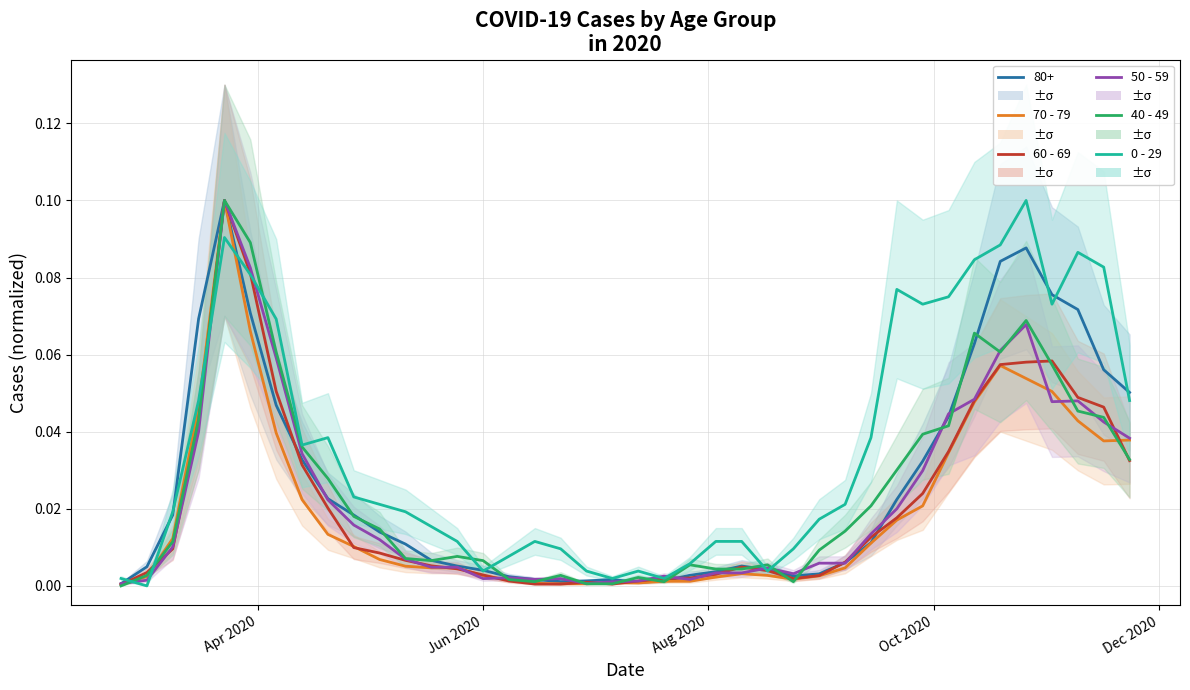

What is the value of the 0 - 29 point at the 7th from the left?

0.1